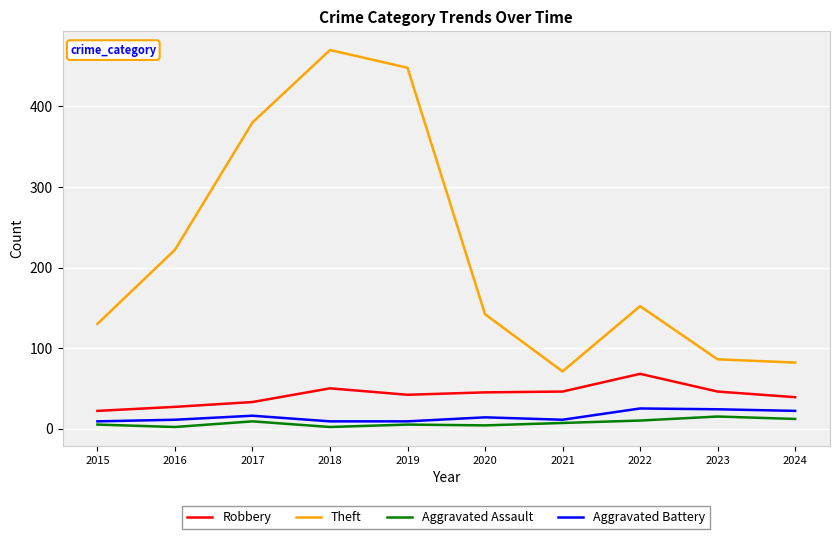

Count the Aggravated Battery values in the range 9 to 22.

8